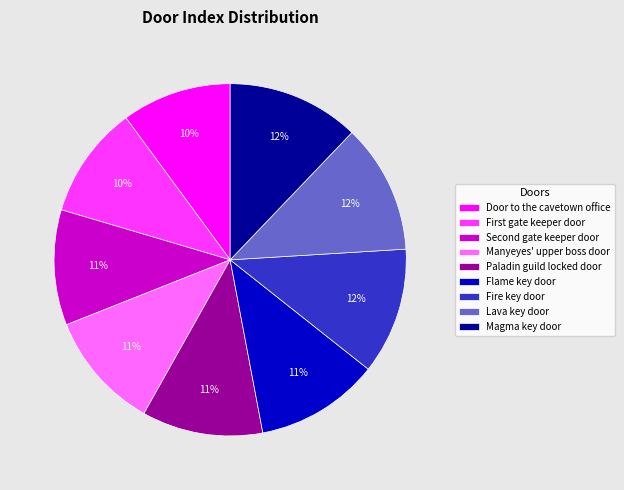

The Flame key door slice represents 11% of the pie. True or false?

True